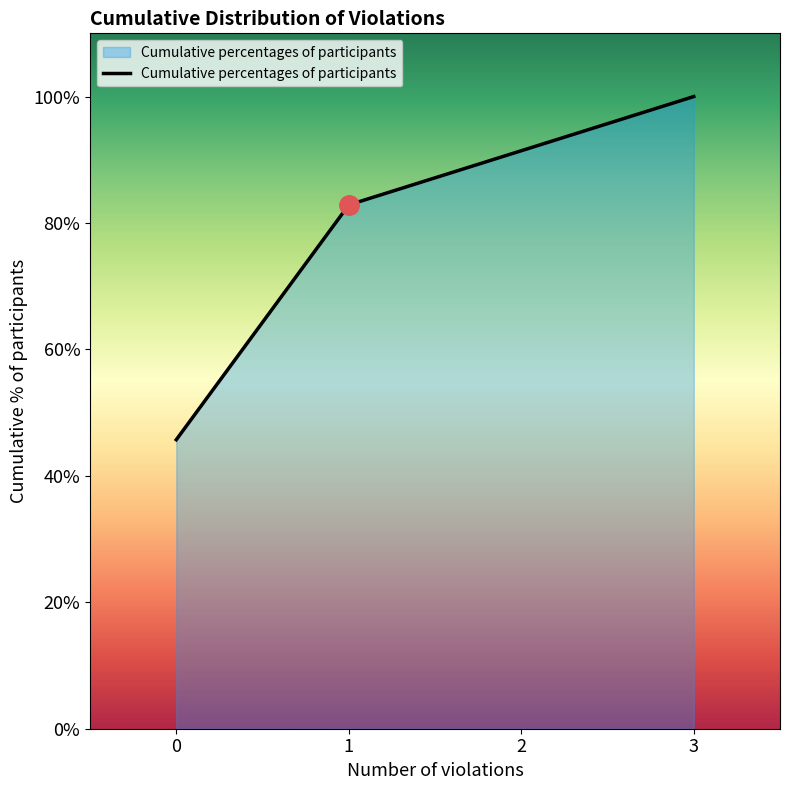

True or false: there are more than 0 points higher than both neighbors.

False